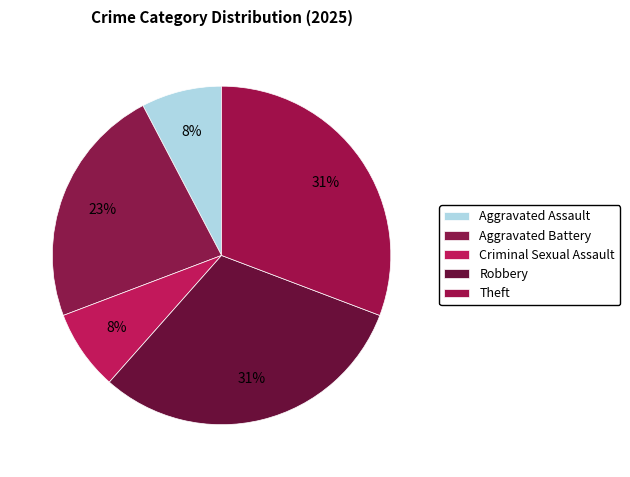

What is the ratio of the value at Robbery to the value at Aggravated Assault?

4.0